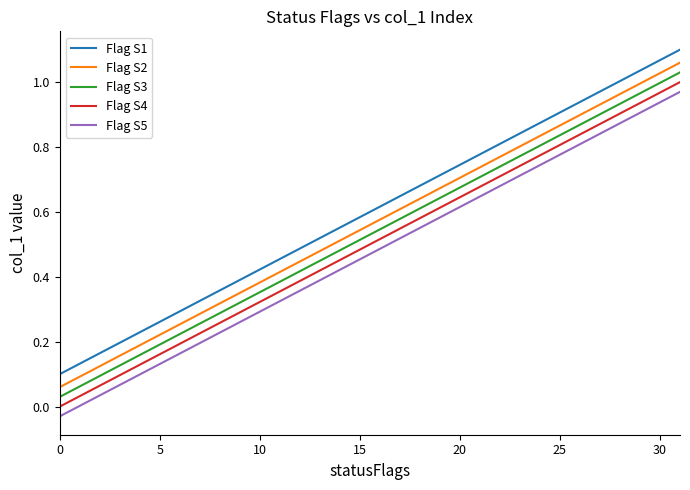

List the series in order of their overall mean, lowest first.

Flag S5, Flag S4, Flag S3, Flag S2, Flag S1